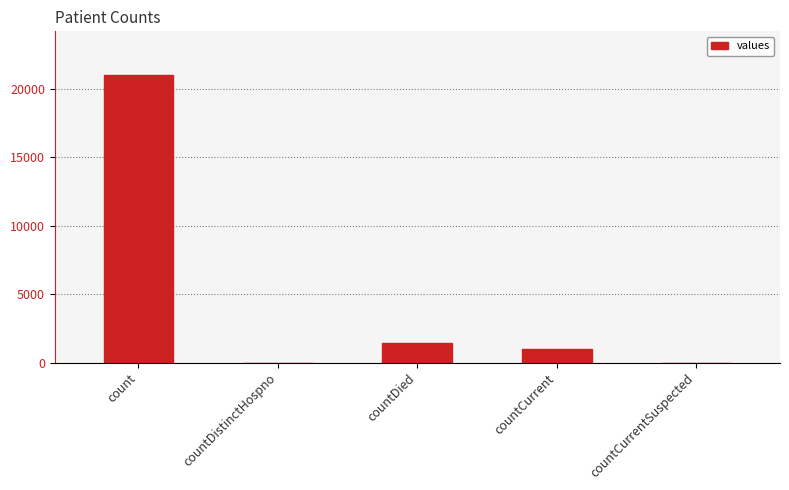

At which label does the data first exceed 1006?

count